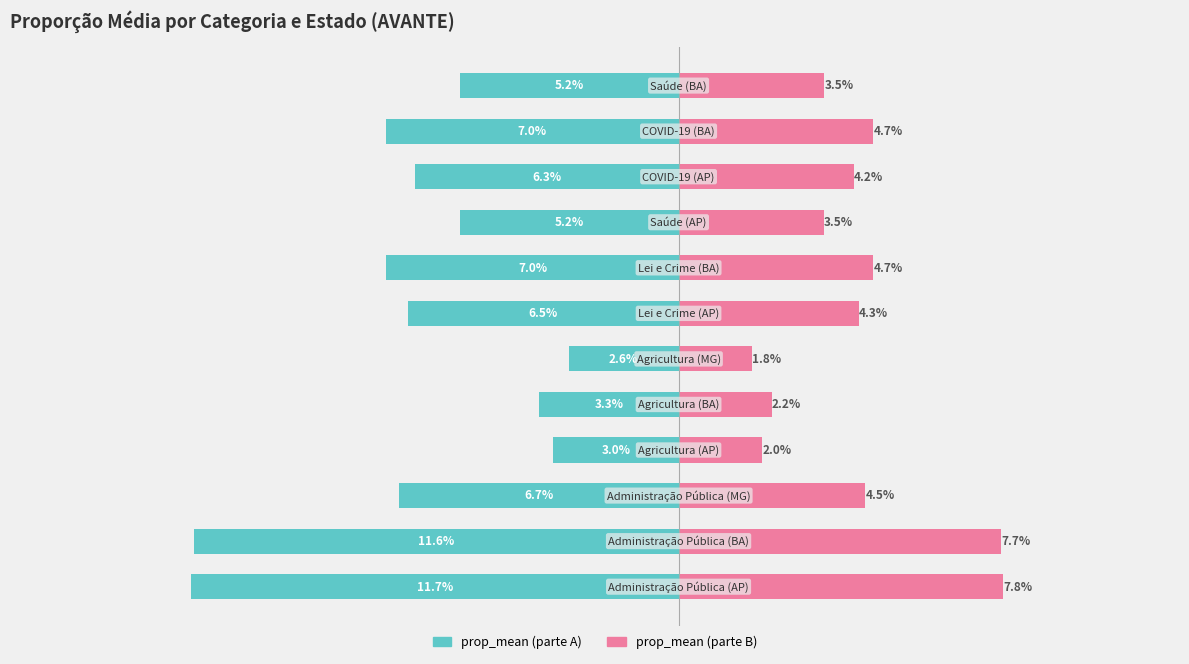

What is the greatest value displayed?

0.1